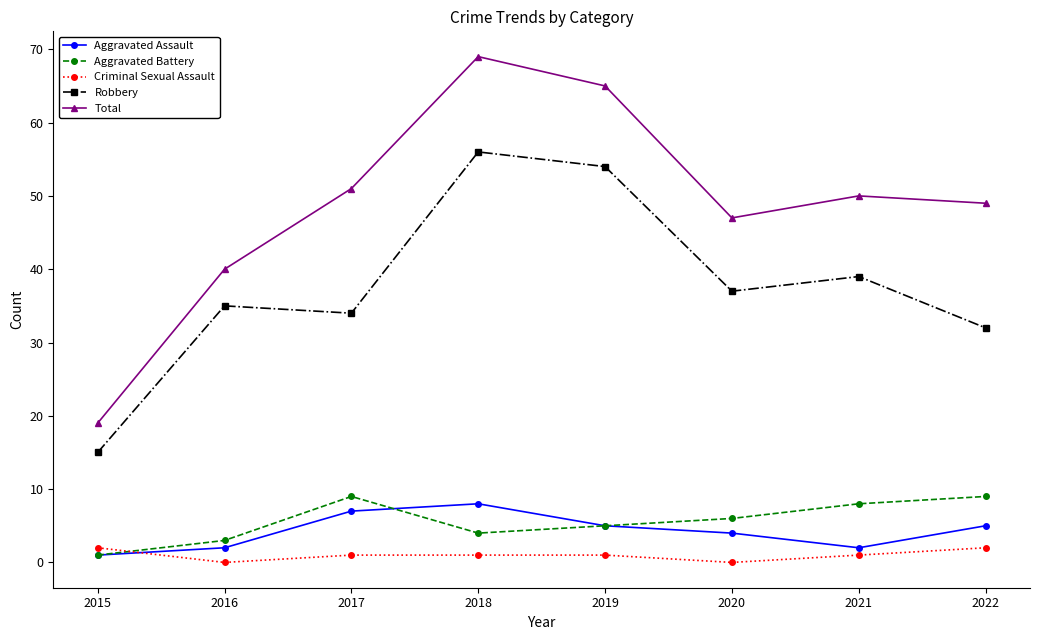

Which series has the widest spread of values?

Total